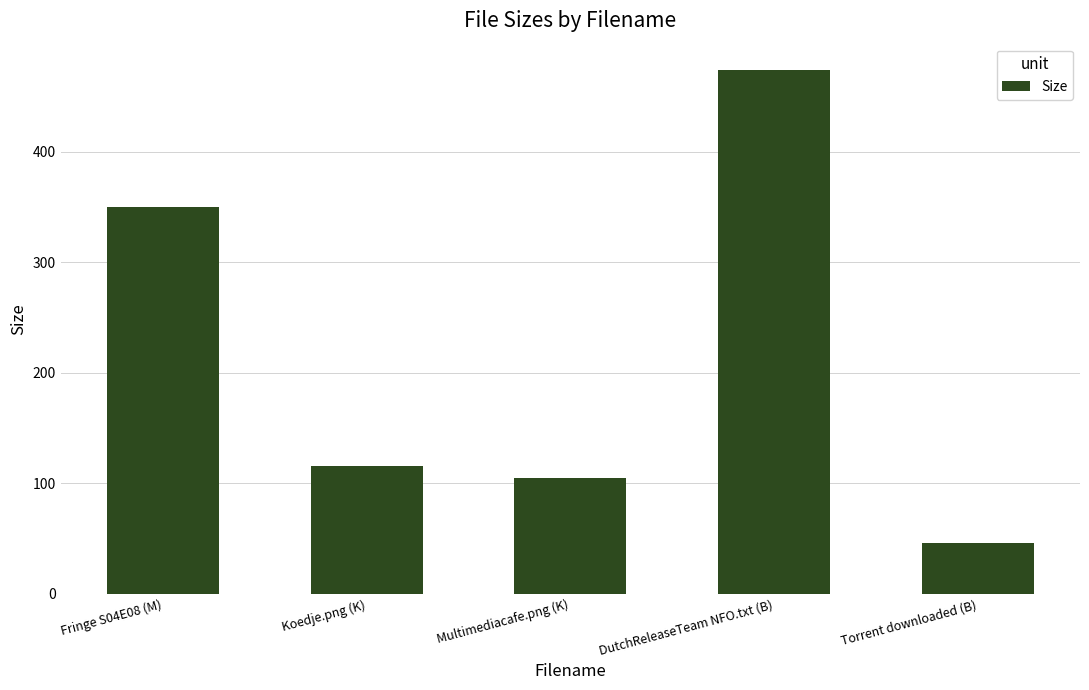

Rank the categories by value from lowest to highest.

Torrent downloaded (B), Multimediacafe.png (K), Koedje.png (K), Fringe S04E08 (M), DutchReleaseTeam NFO.txt (B)